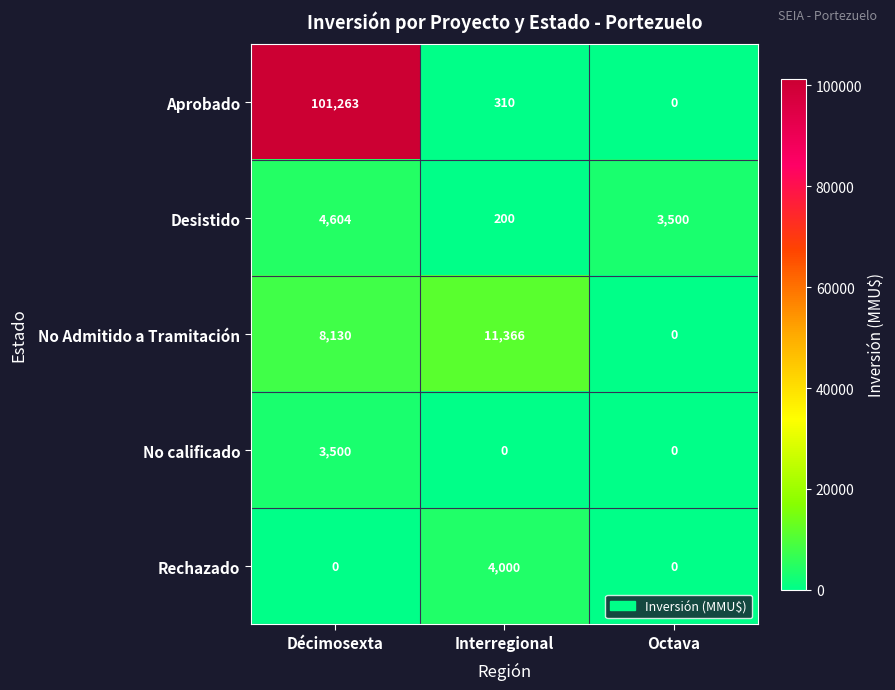

What is the maximum value shown in the chart?

101263